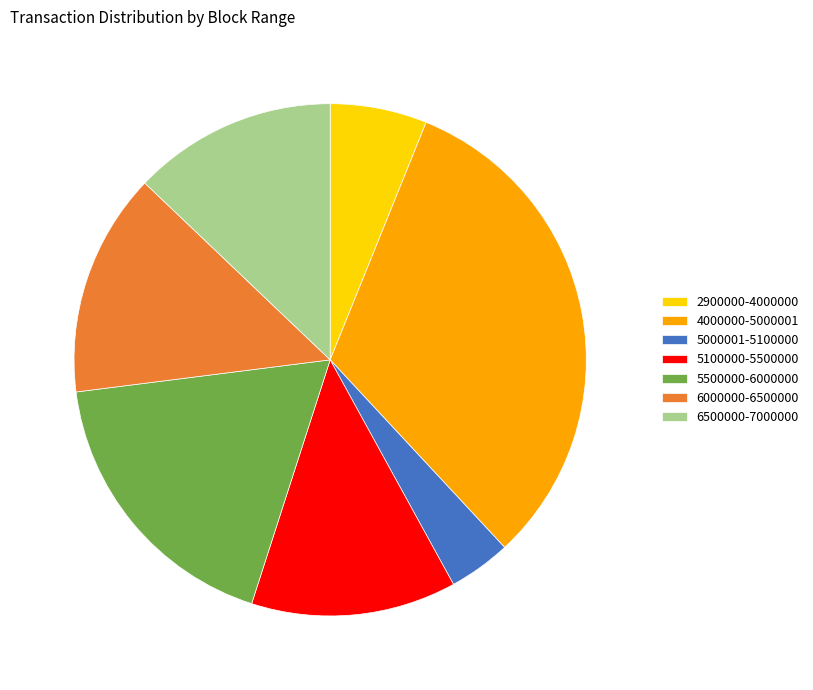

Is the sum of 4000000-5000001 and 5100000-5500000 greater than half?

No